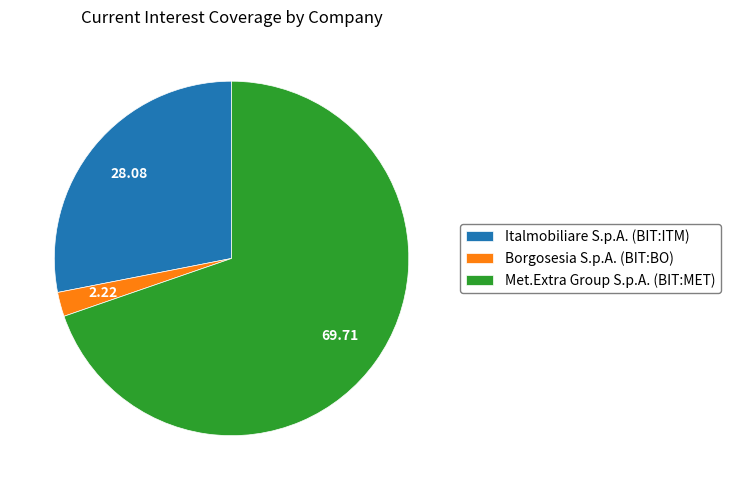

Which slice represents more than half of the pie?

Met.Extra Group S.p.A. (BIT:MET)